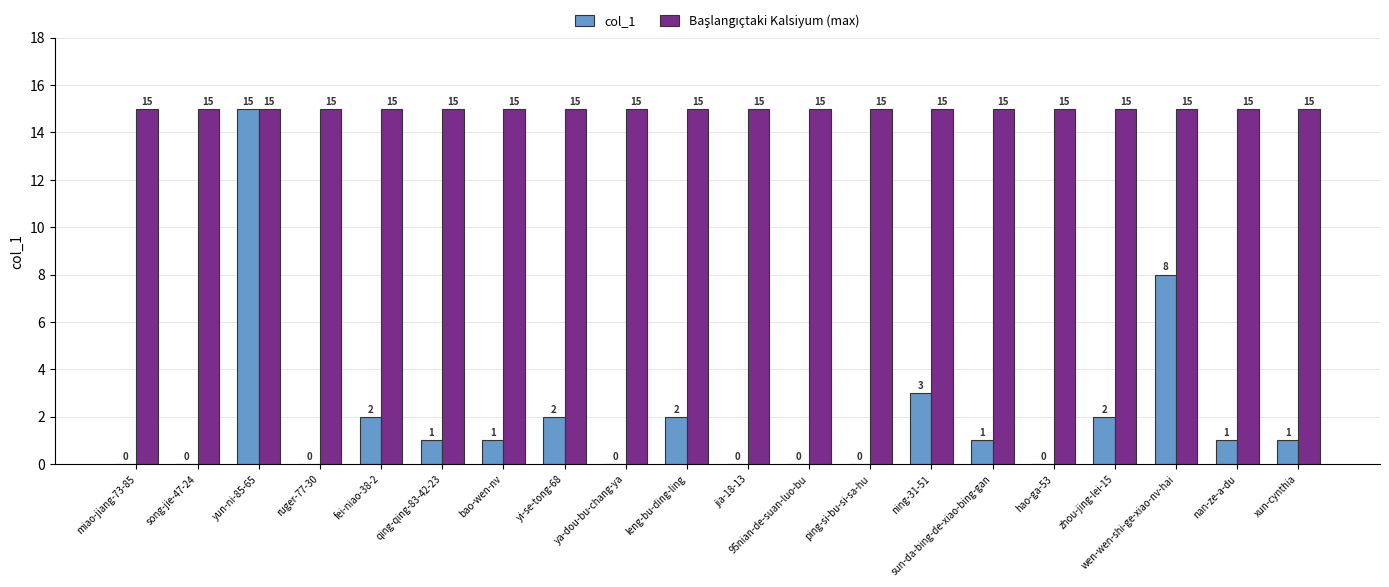

What is the greatest value displayed?

15